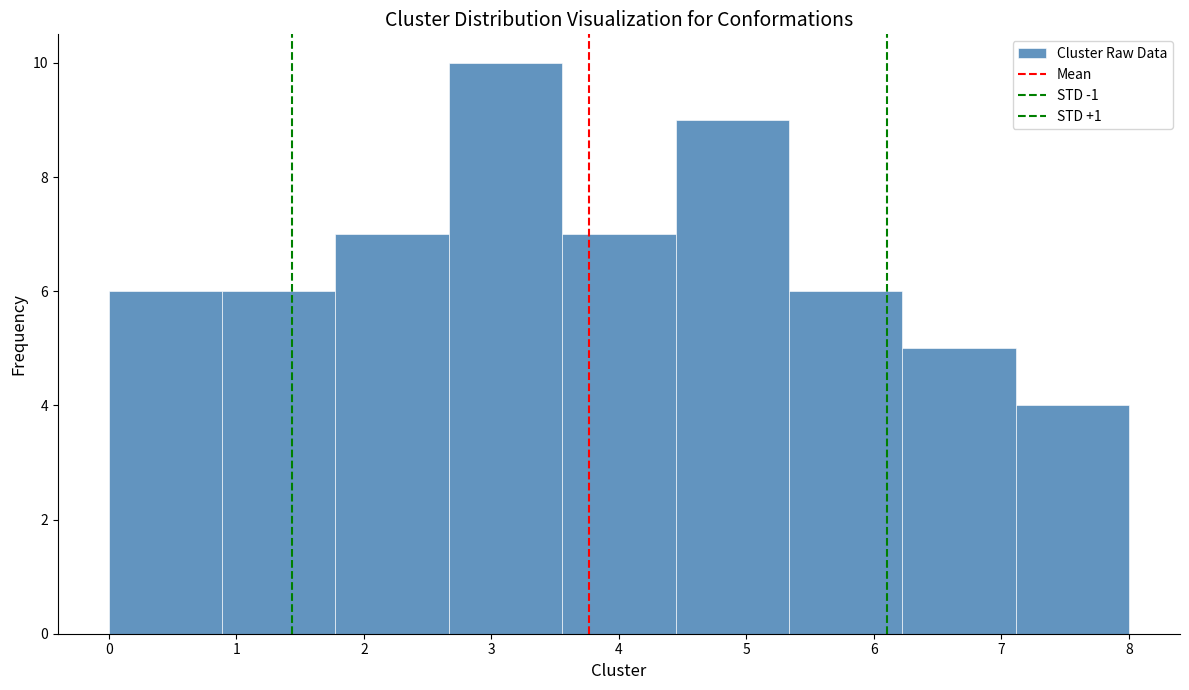

Reading left to right, list every bar in this chart as the range it spans on the x-axis followed by its height. Neither the bar edges nor the heights are printed on the chart, so give them approximately, as read against the axes.

0.0 to 0.9: 6
0.9 to 1.8: 6
1.8 to 2.7: 7
2.7 to 3.6: 10
3.6 to 4.4: 7
4.4 to 5.3: 9
5.3 to 6.2: 6
6.2 to 7.1: 5
7.1 to 8.0: 4